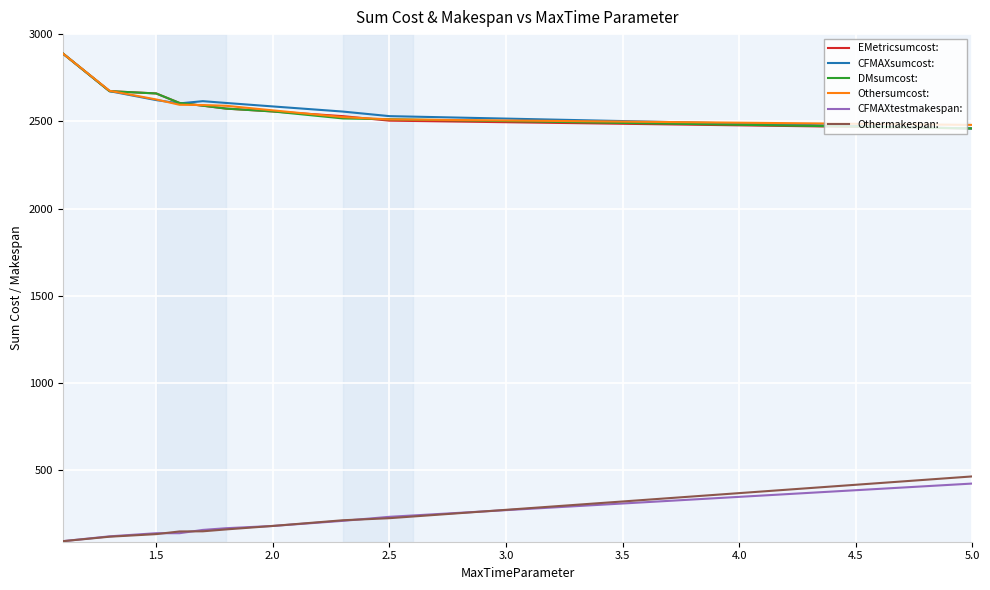

True or false: EMetricsumcost: and Othermakespan: cross at least once.

False